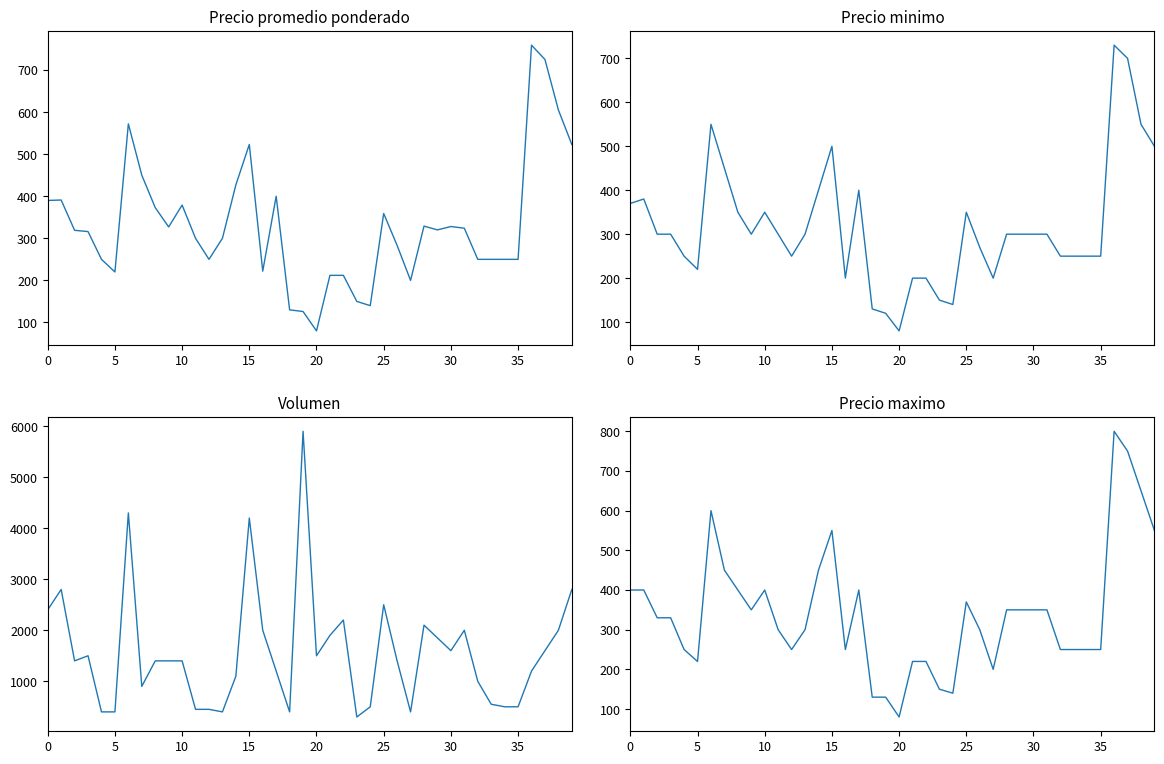

The Volumen series shows 428 at 23. True or false?

False